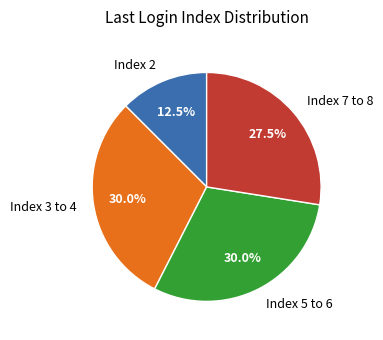

What is the smallest slice in the pie chart?

Index 2